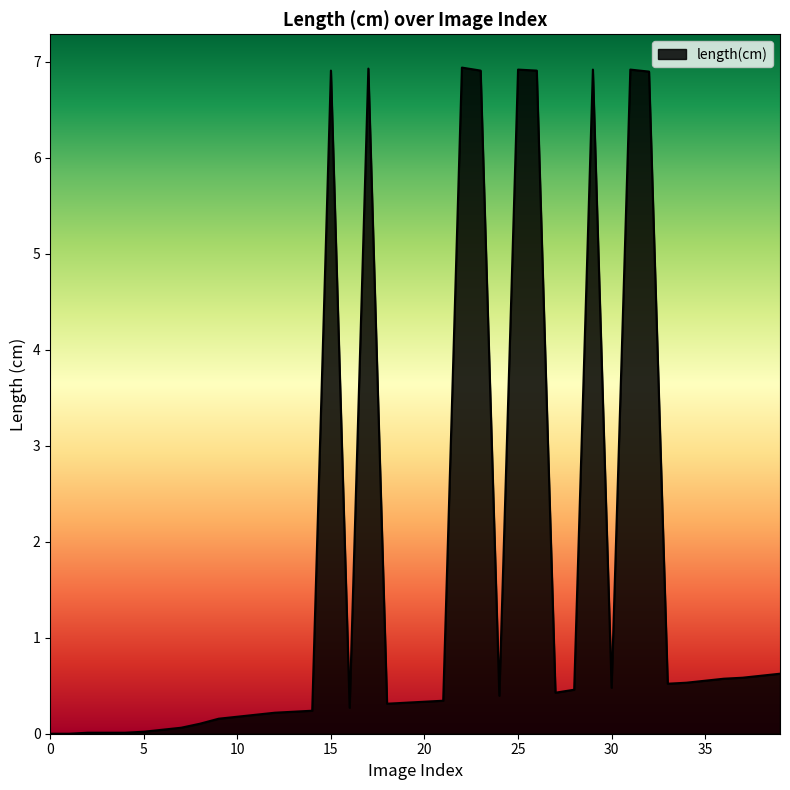

How many lines are shown in the chart?

1